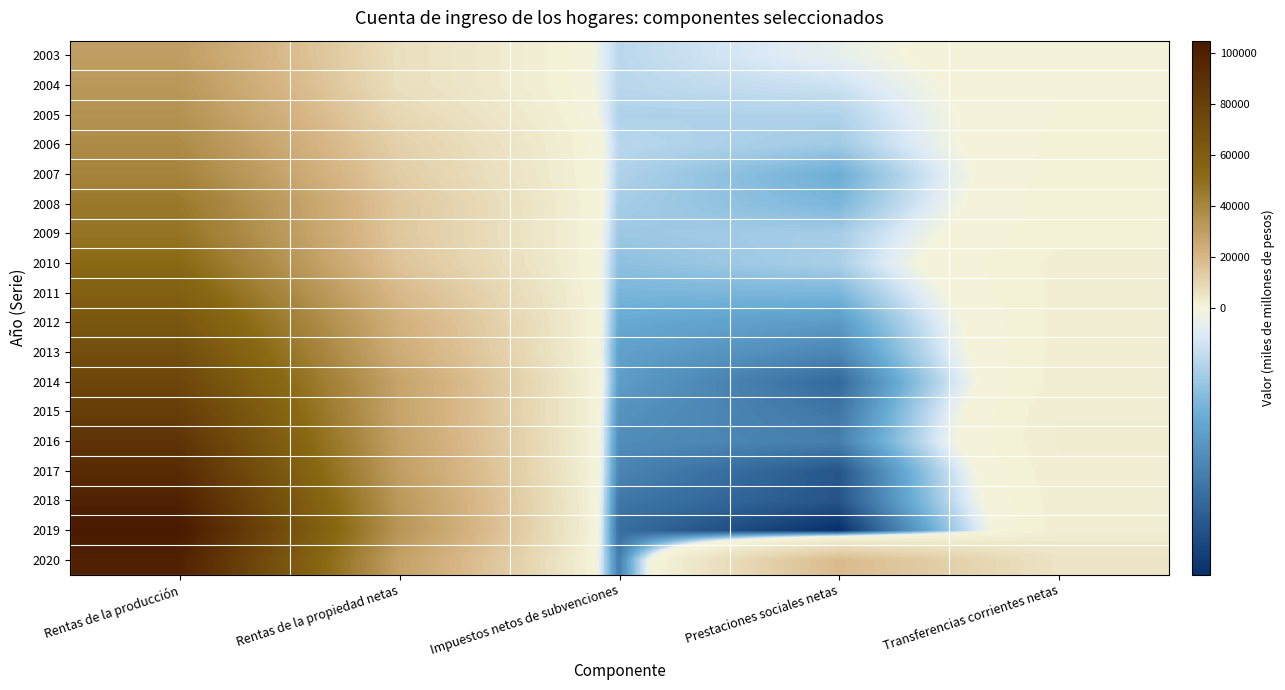

At which category is the sum across all series the highest?

Rentas de la producción